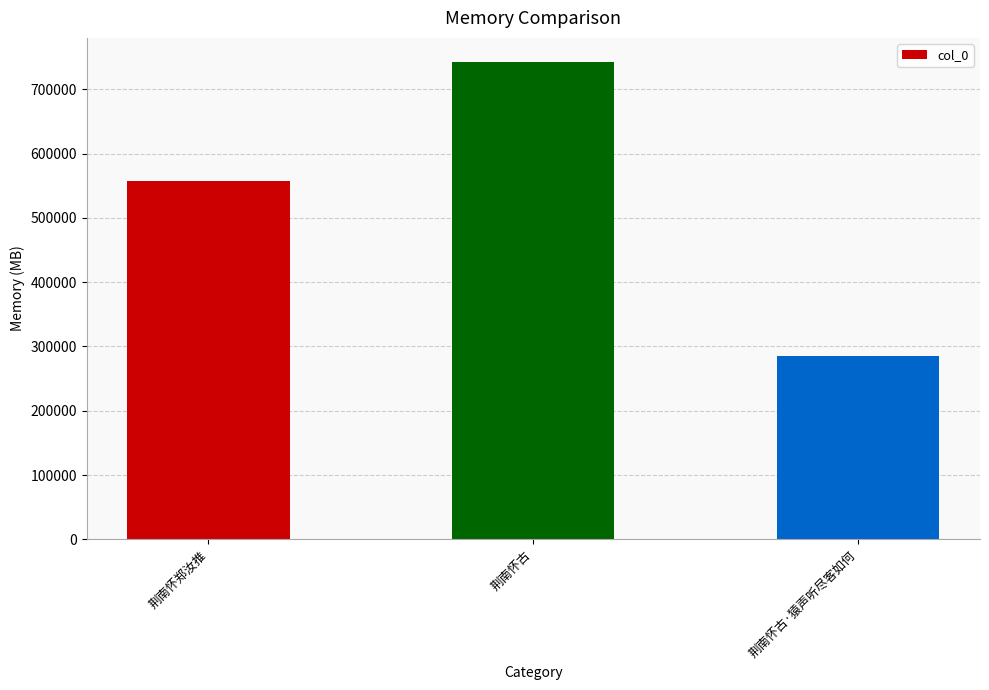

The chart shows a value of 264143 at 荆南怀古. True or false?

False